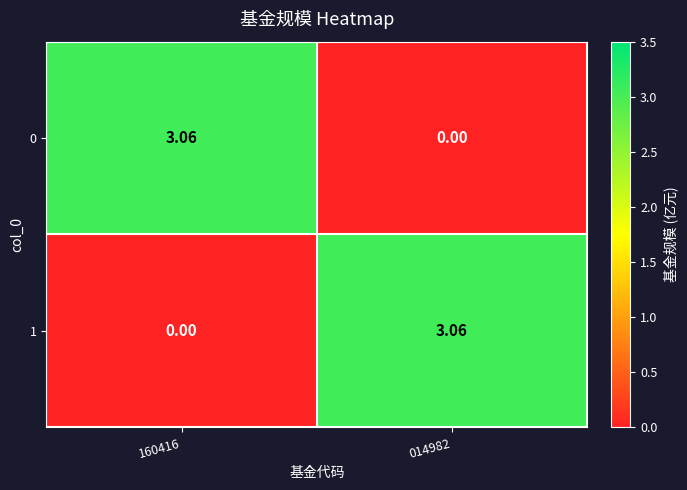

Rank the series at 014982 from highest to lowest value.

1, 0